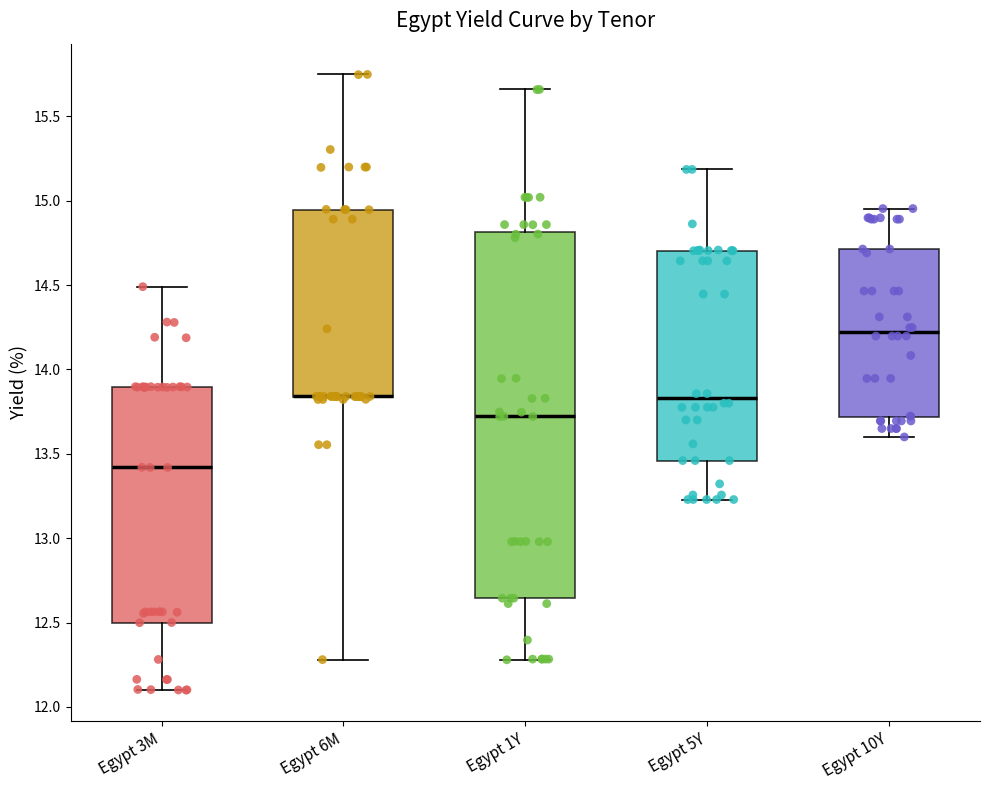

Where does the lower whisker of the box for Egypt 3M end on the y-axis? The values are not printed on the chart, so give them approximately, as read against the axis.

12.10